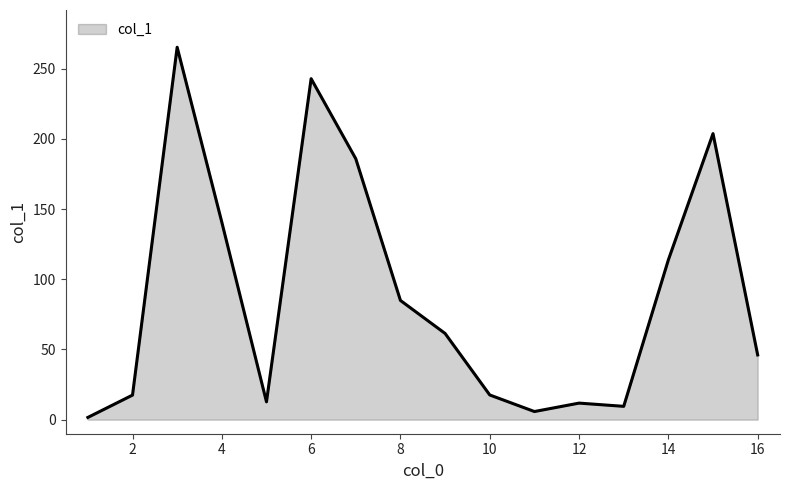

What is the difference between the maximum and minimum values?

263.6